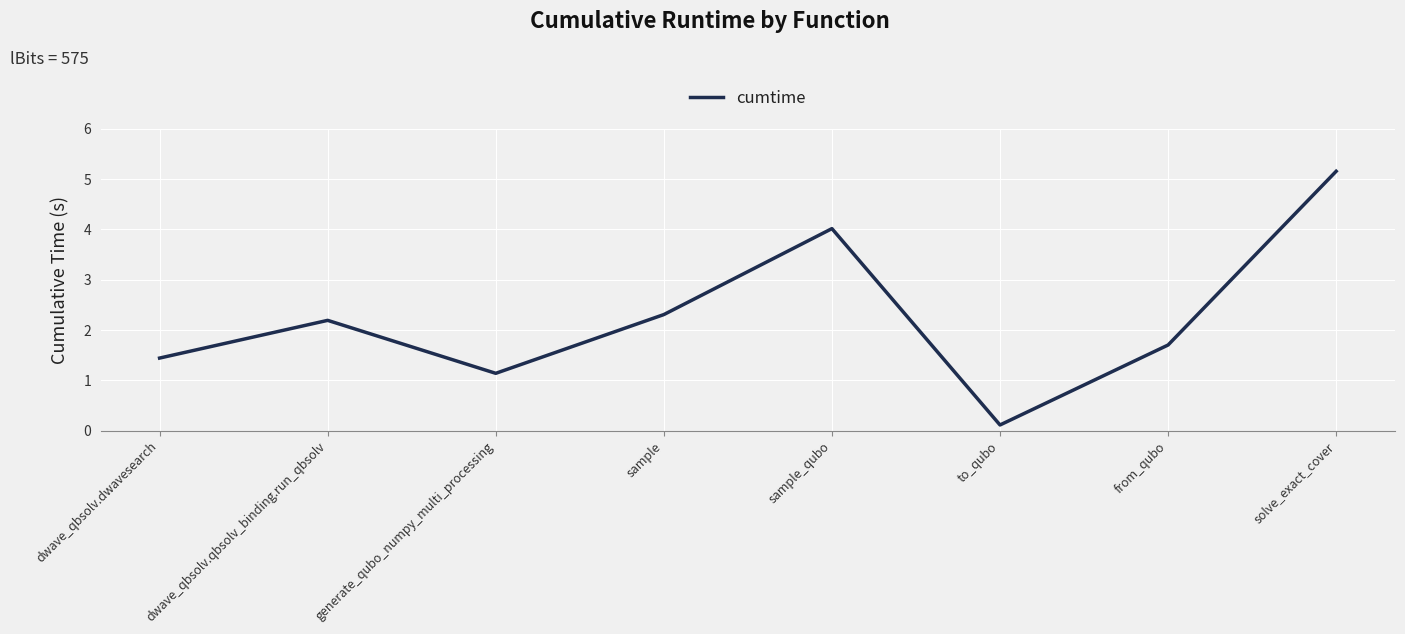

What is the smallest value displayed?

0.1